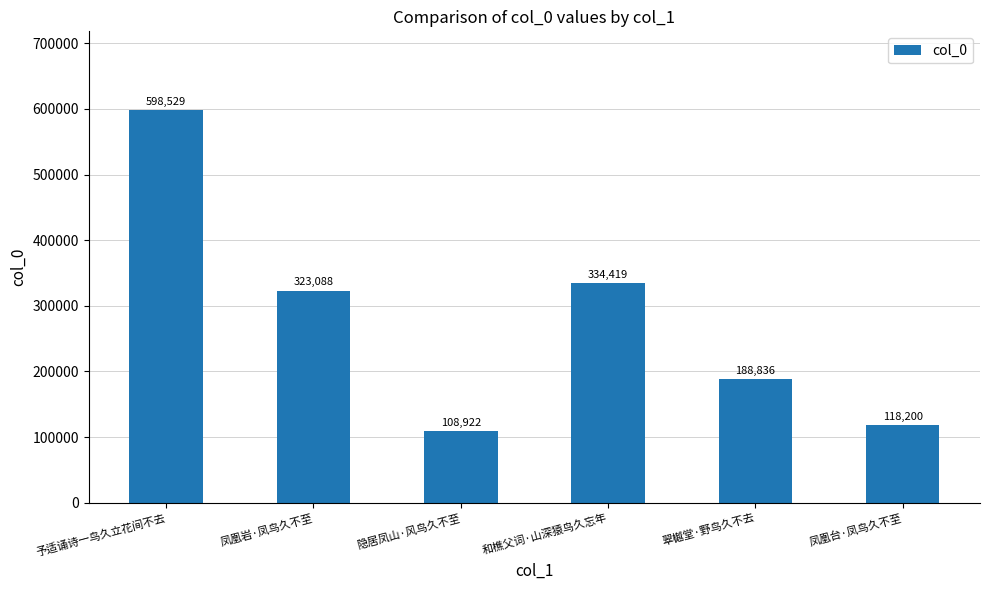

Reading right to left, transcribe all the data shown in this chart.

118200	188836	334419	108922	323088	598529